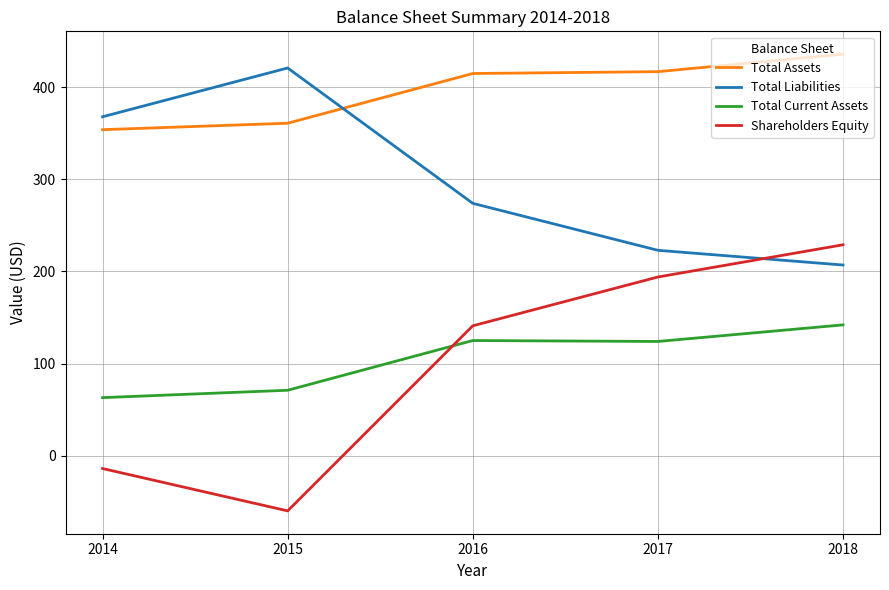

Rank the series at 2018 from lowest to highest value.

Total Current Assets, Total Liabilities, Shareholders Equity, Total Assets